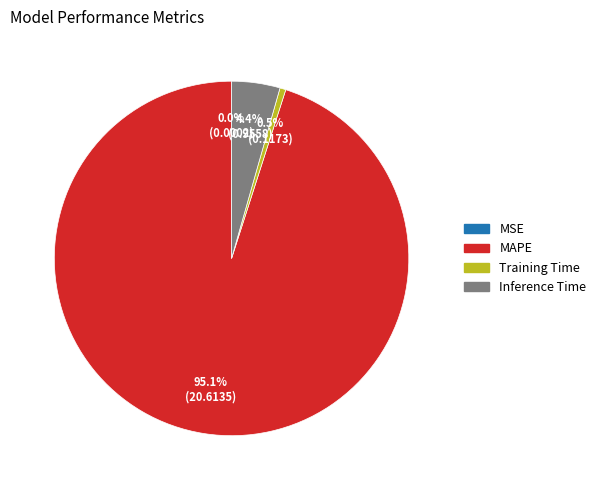

Which slice is the largest?

MAPE